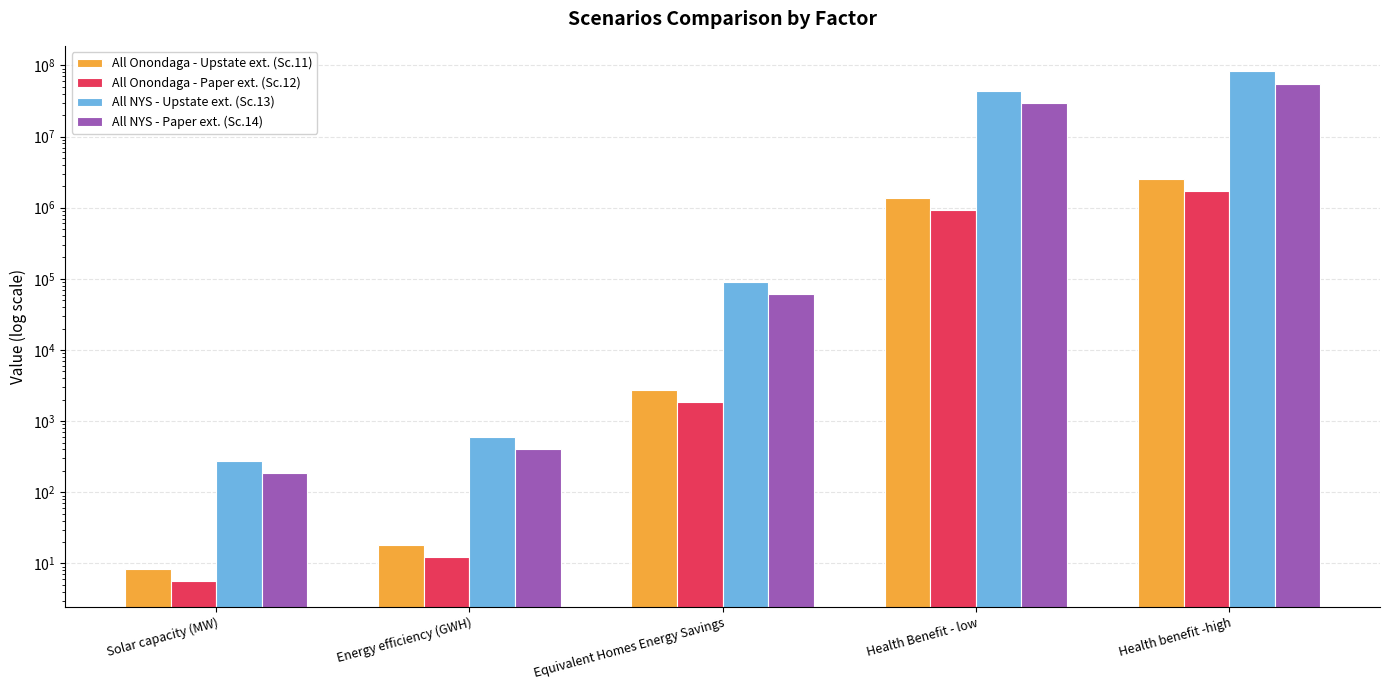

At which label does Scenario 13 first exceed 90288?

Health Benefit - low